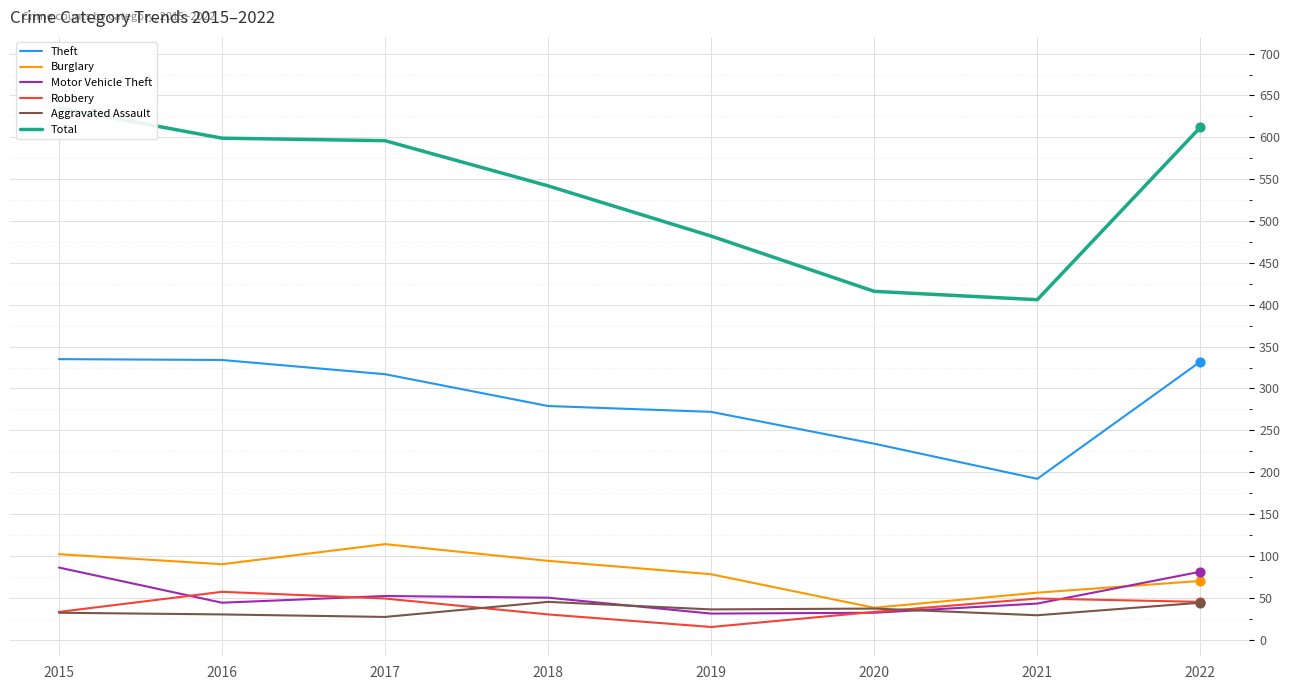

At which category is the sum across all series the highest?

2015